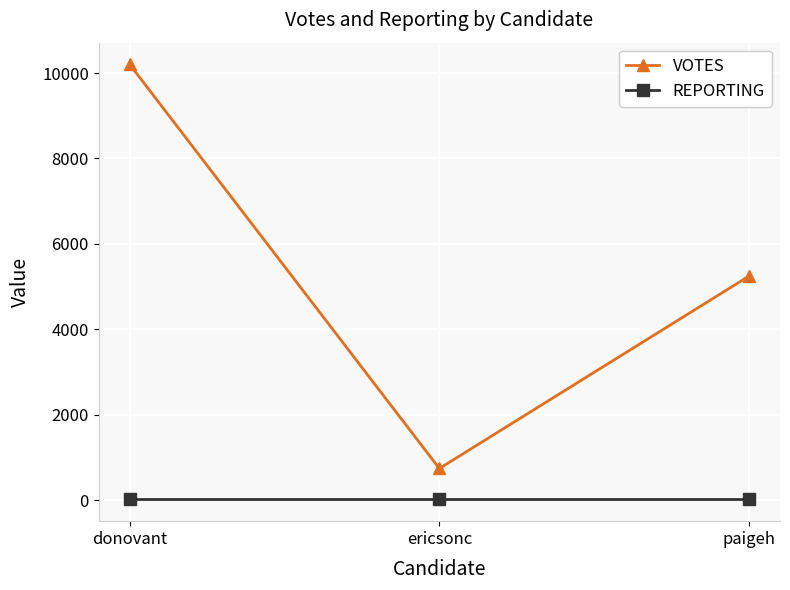

What is the difference between the highest and lowest values at donovant?

10186